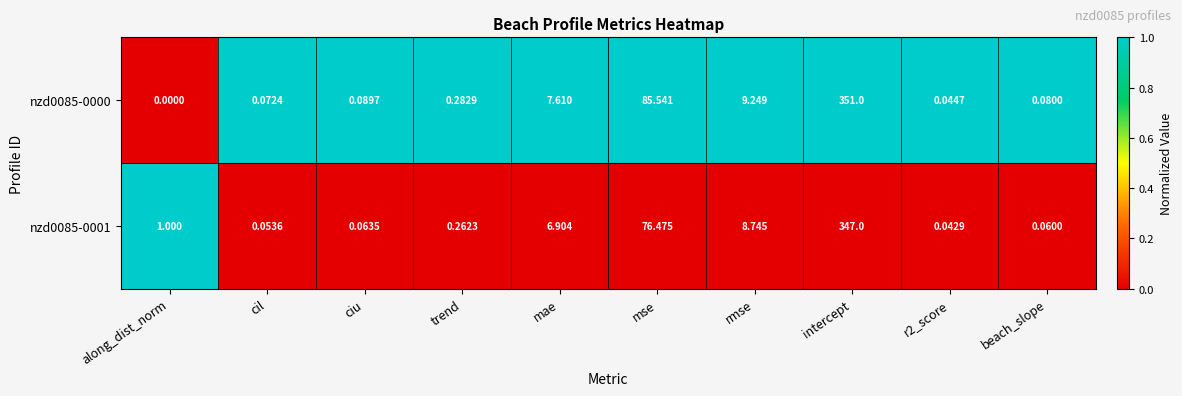

At which category is the sum across all series the highest?

intercept